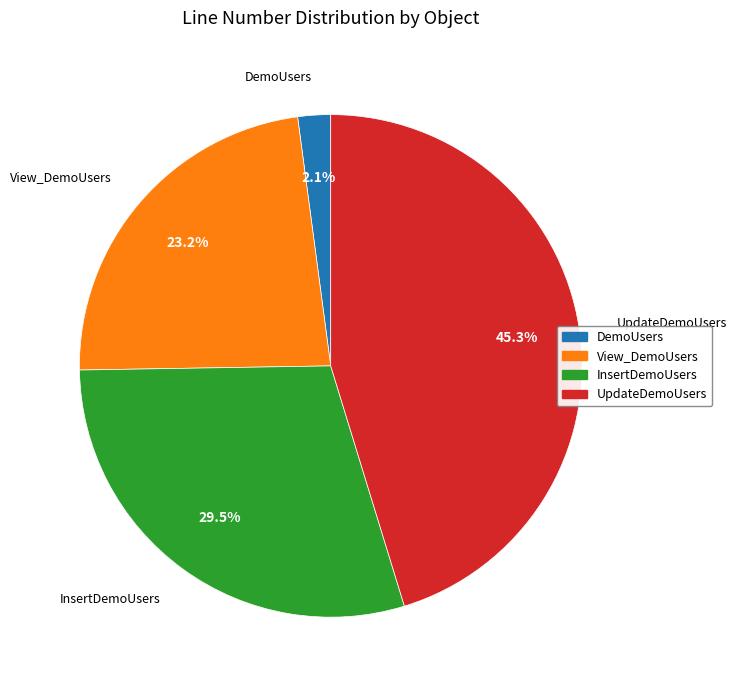

Rank the categories by value from lowest to highest.

DemoUsers, View_DemoUsers, InsertDemoUsers, UpdateDemoUsers